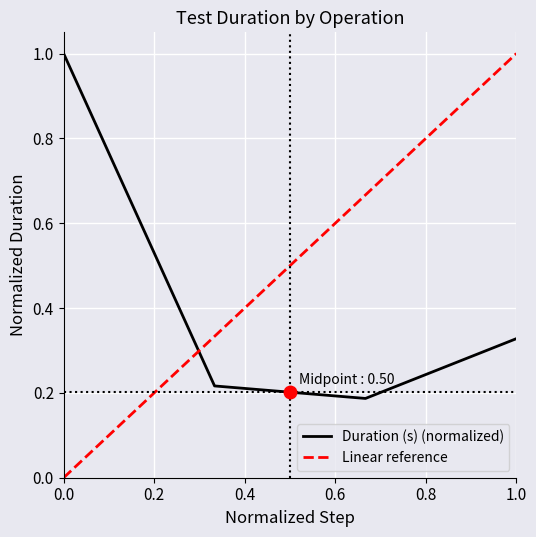

Is it true that Duration (s) (normalized) equals 0.5 at 1.0?

False